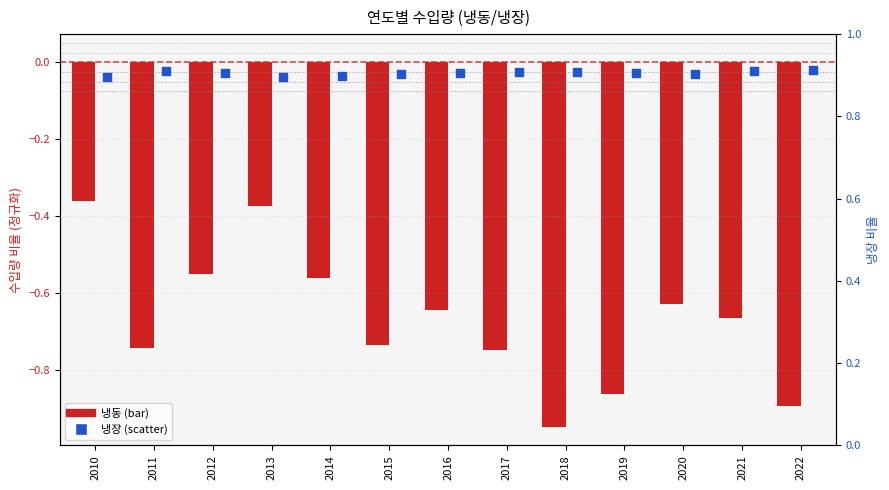

At which category is the sum across all series the highest?

2010